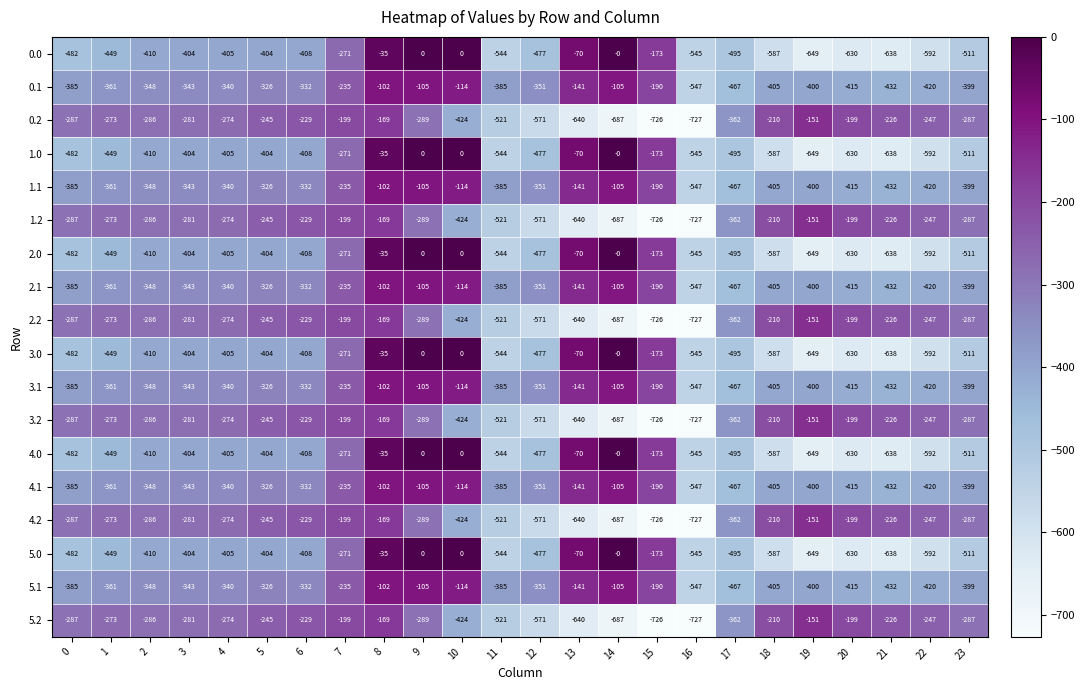

What value does the 3.0 series have at 2?

-410